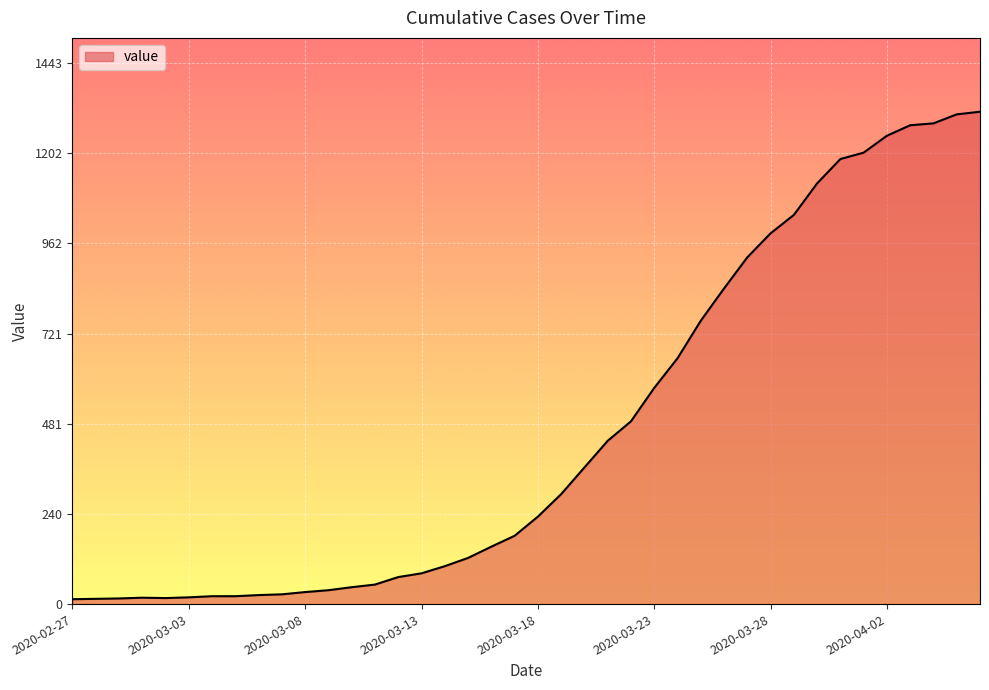

What is the greatest value displayed?

1312